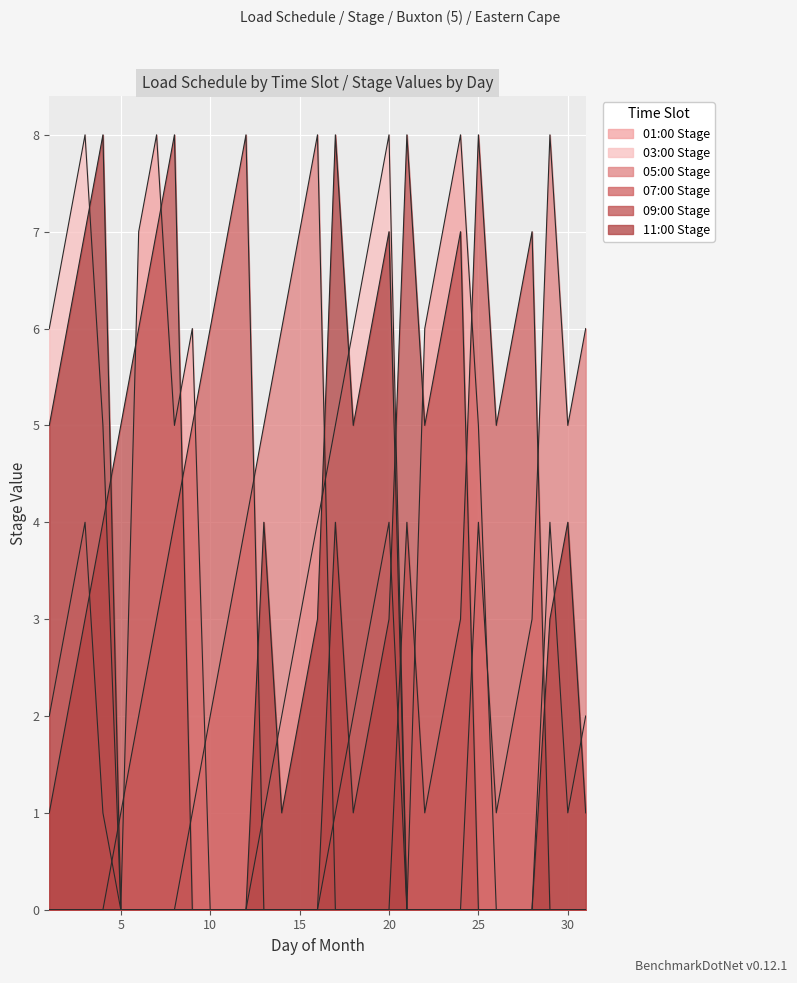

How many lines are shown in the chart?

6